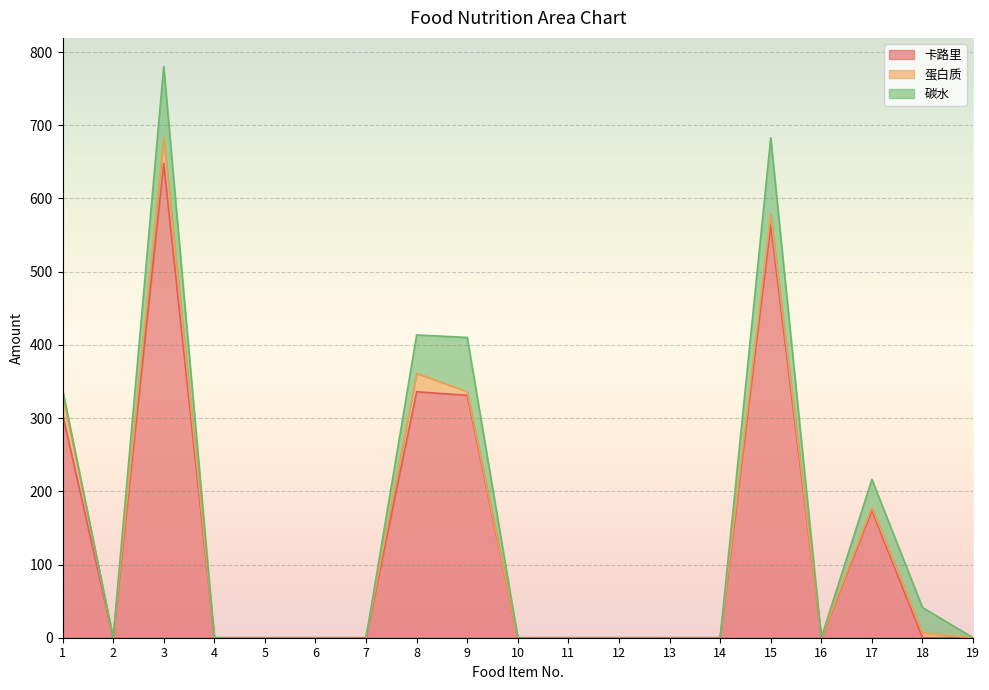

At how many categories does at least one series exceed 420?

2